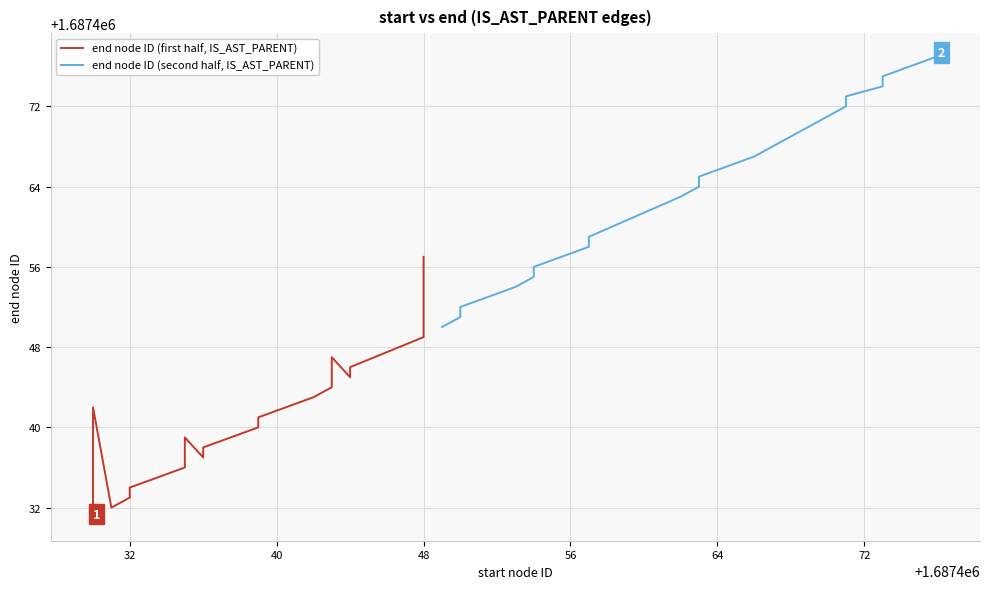

Rank the series by their average value, from lowest to highest.

end node ID (first half, IS_AST_PARENT), end node ID (second half, IS_AST_PARENT)